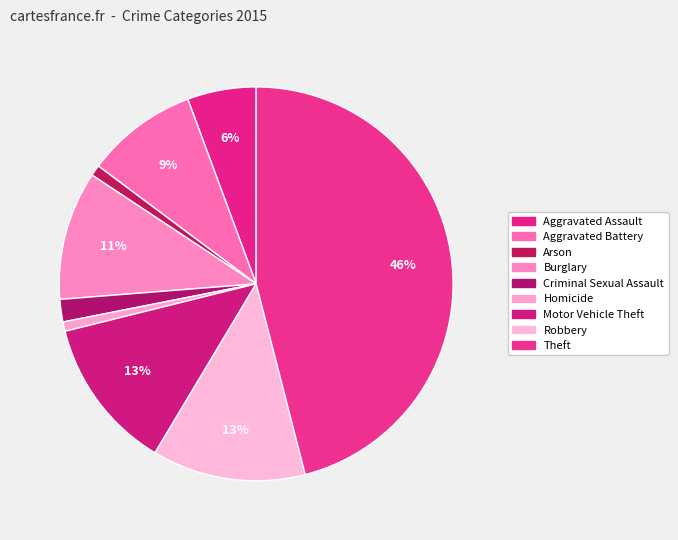

Is there a majority slice in this chart?

No